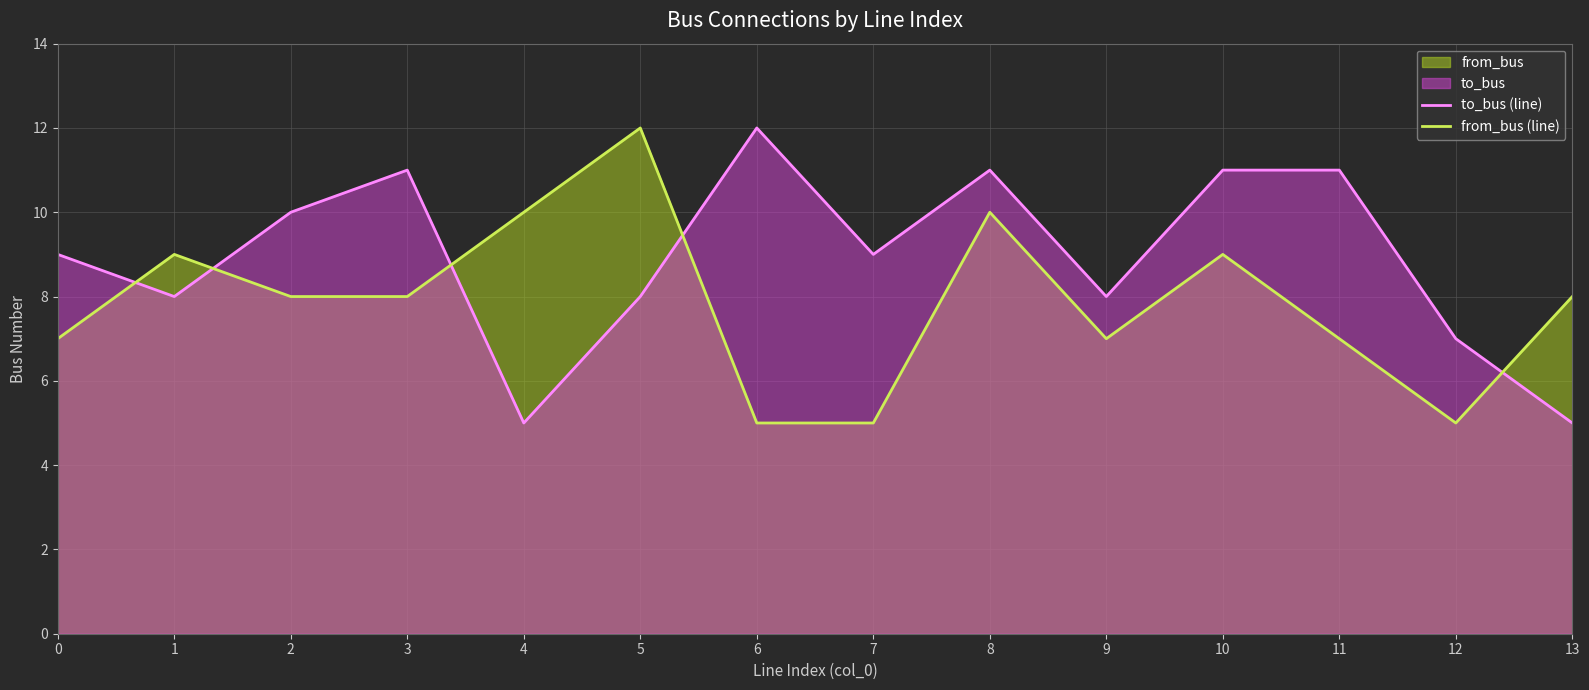

What is the value of the from_bus (line) point at the 10th from the left?

7